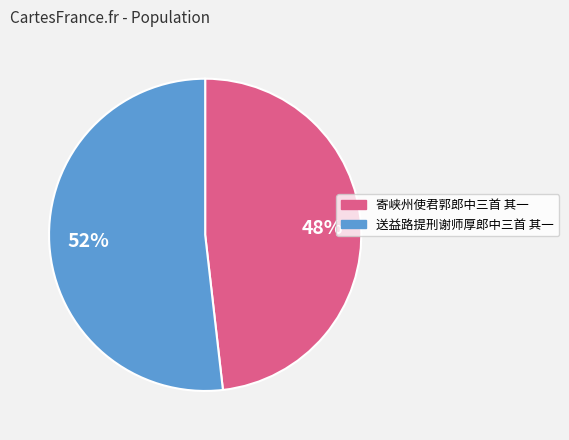

To the nearest percent, what is the combined percentage of 送益路提刑谢师厚郎中三首 其一 and 寄峡州使君郭郎中三首 其一?

100%